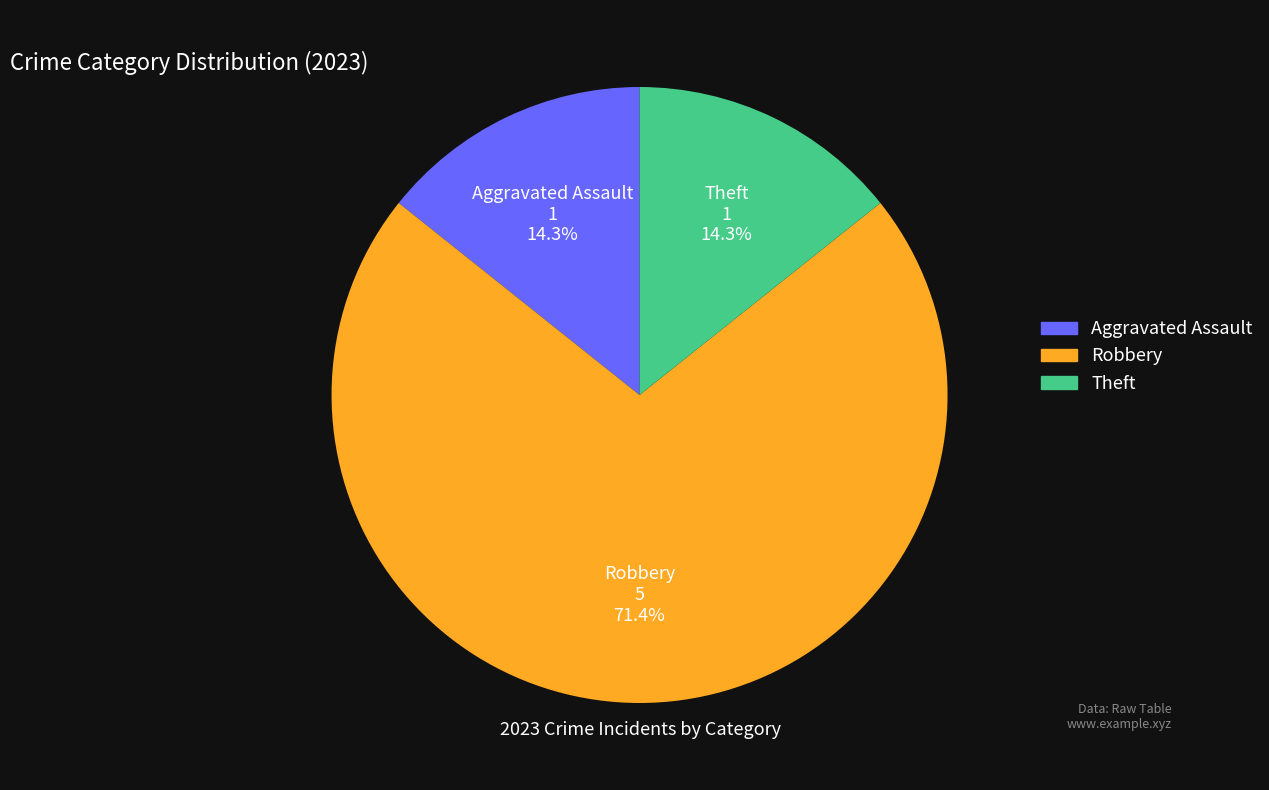

Count the number of slices in the pie.

3